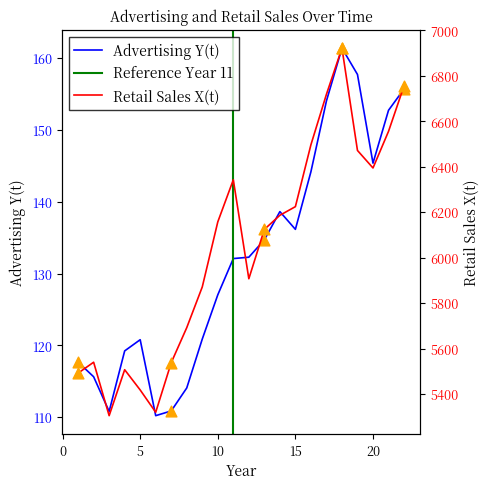

At how many categories does at least one series exceed 2017?

22